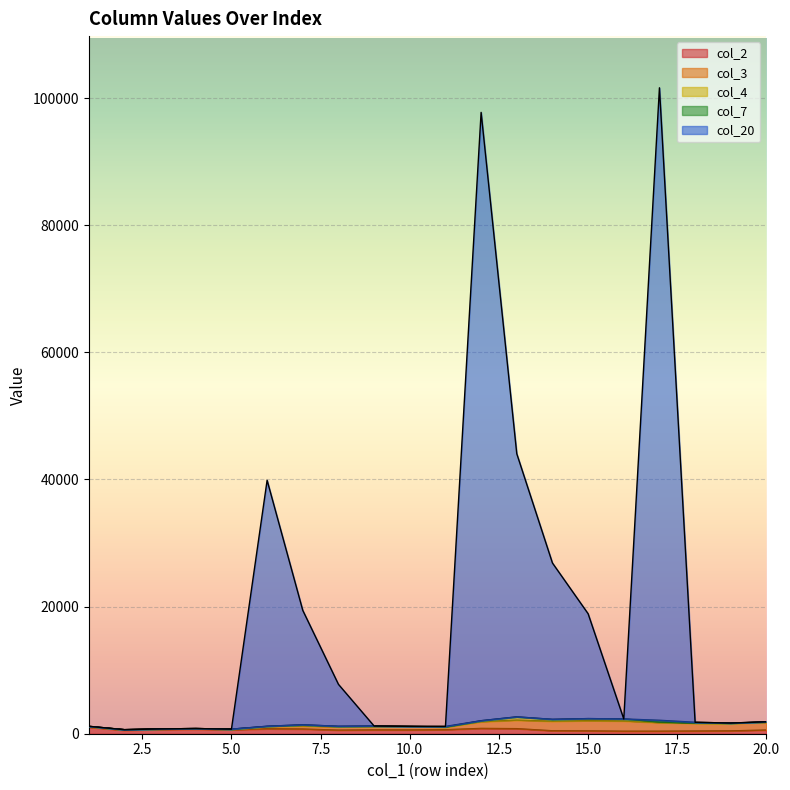

True or false: col_4 and col_20 intersect in this chart.

True